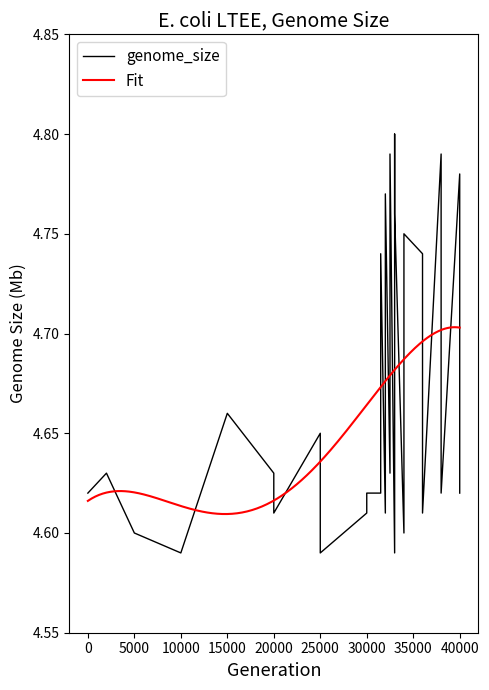

The chart shows a value of 7.0 at 34000. True or false?

False